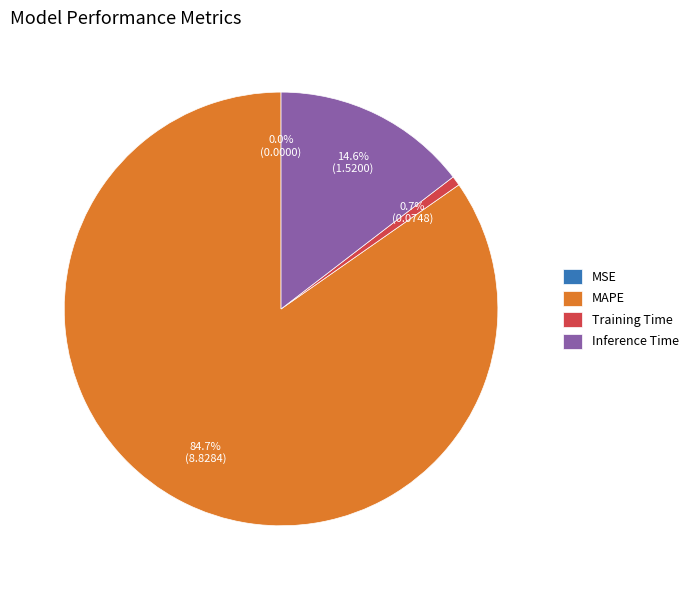

Do Inference Time and MAPE together represent more than half of the pie?

Yes